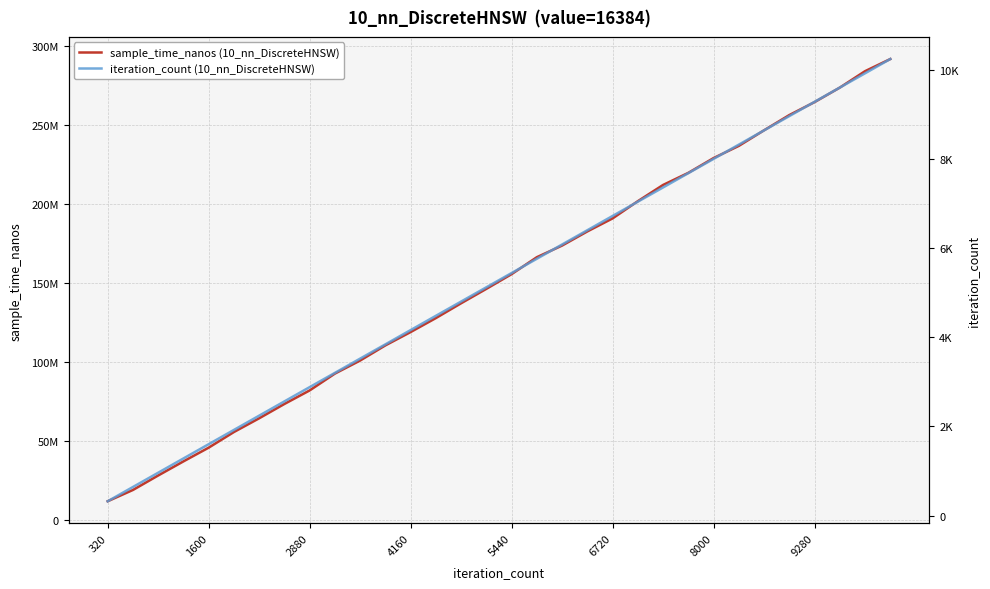

Does the chart display data point markers on the line(s)?

No